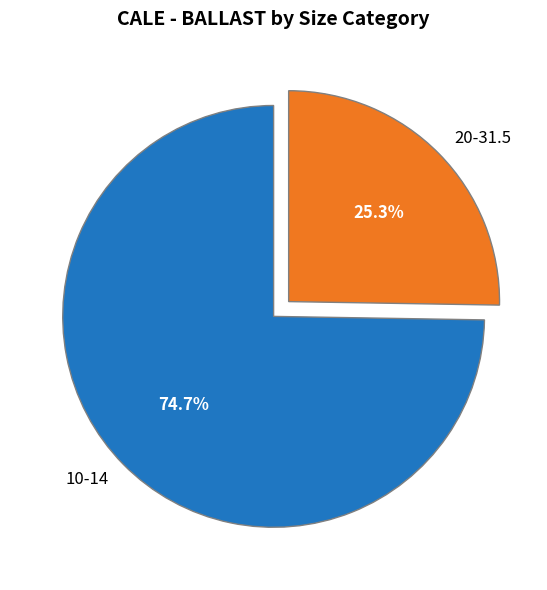

Is there a majority slice in this chart?

Yes